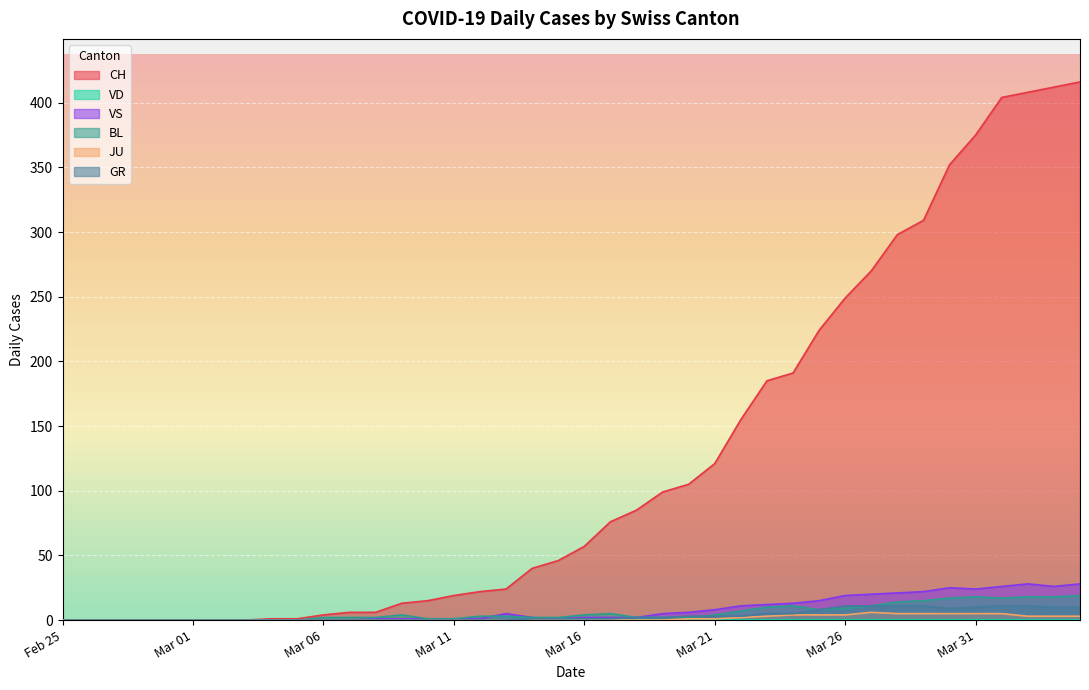

Which series has the largest range (max minus min)?

CH